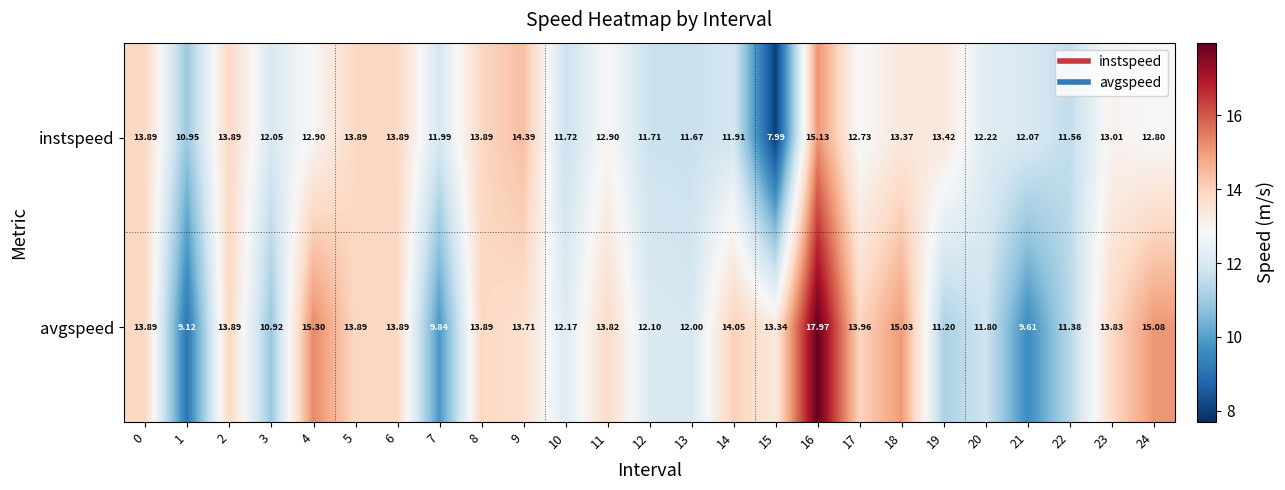

List the series in order of their peak value, lowest first.

instspeed, avgspeed